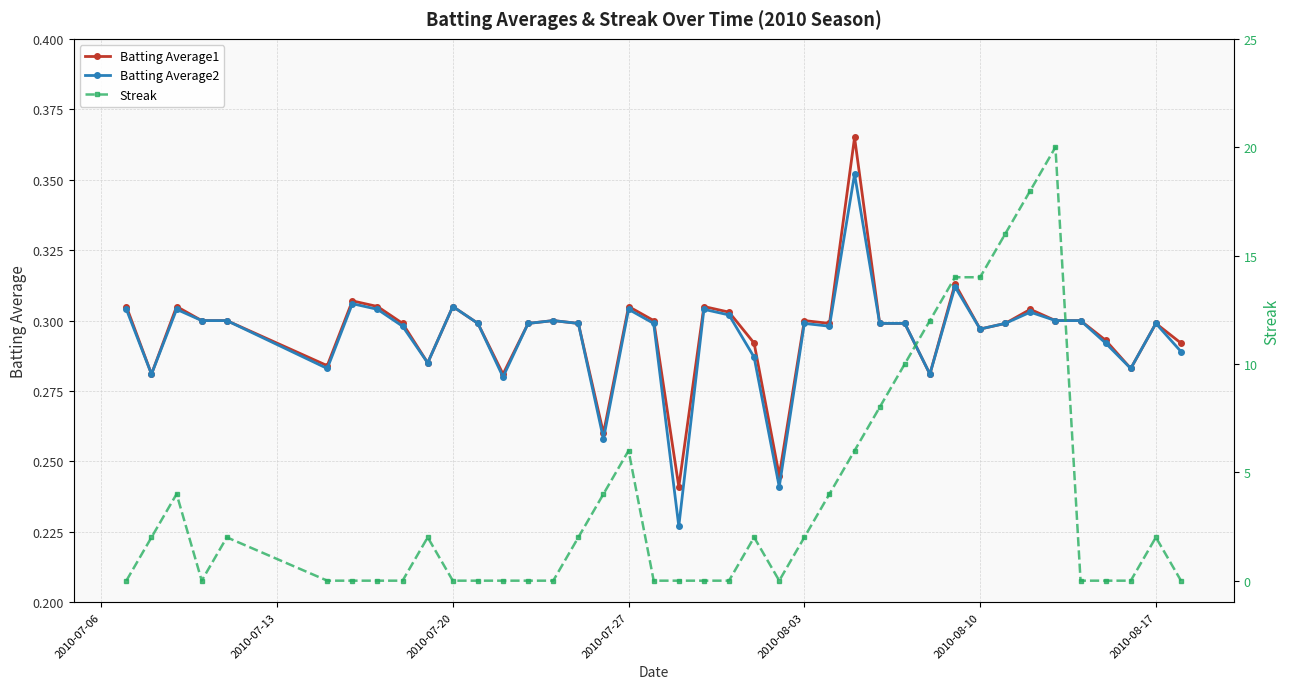

How many Batting Average1 values are between 0 and 1?

40